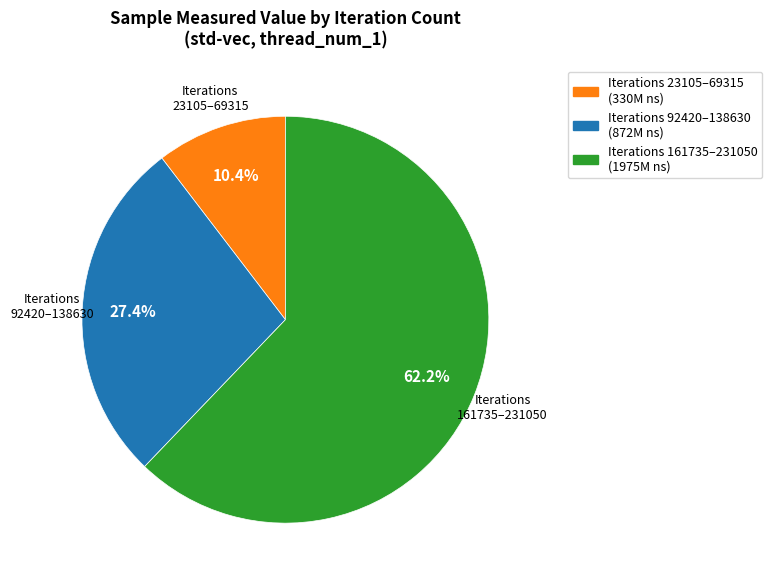

Is there a majority slice in this chart?

Yes